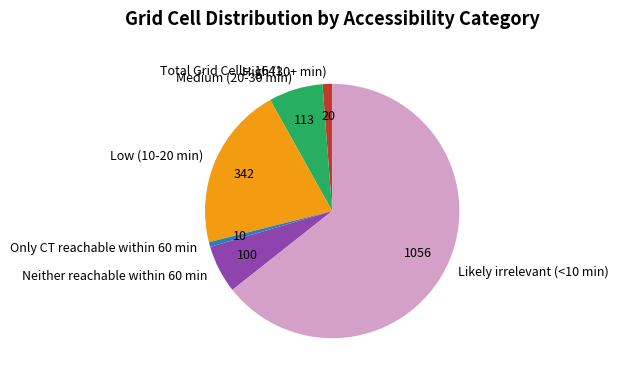

Rank the categories by value from lowest to highest.

Only CT reachable within 60 min, High (30+ min), Neither reachable within 60 min, Medium (20-30 min), Low (10-20 min), Likely irrelevant (<10 min)